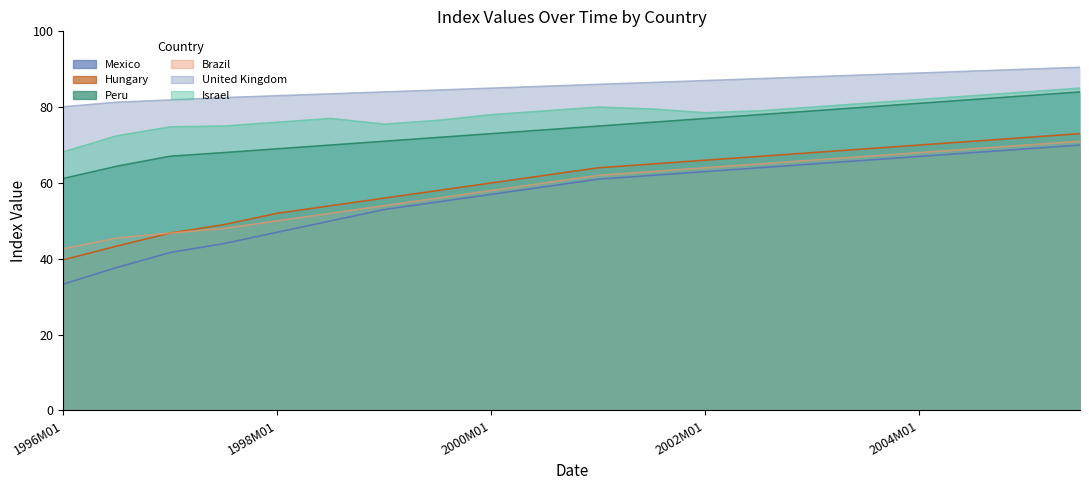

At which label does United Kingdom first exceed 86?

2001M07